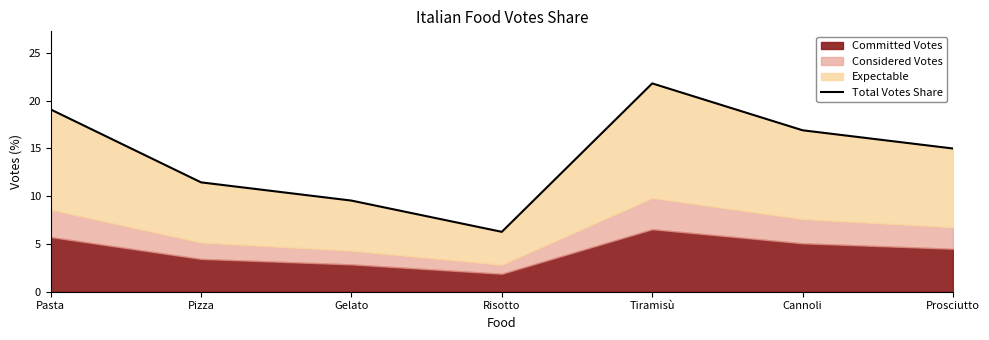

How many data points are less than 14?

3